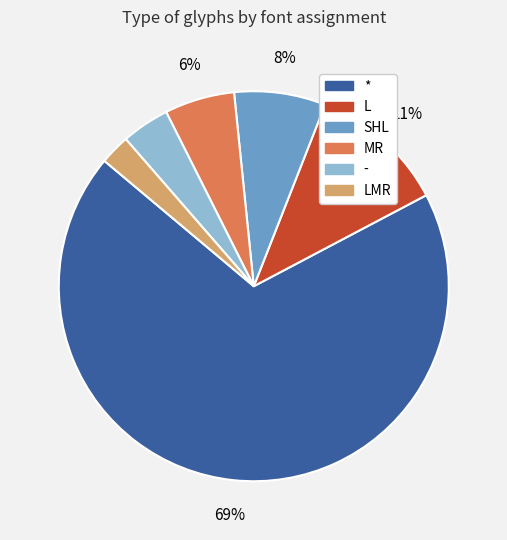

Which category has the biggest portion of the pie?

*